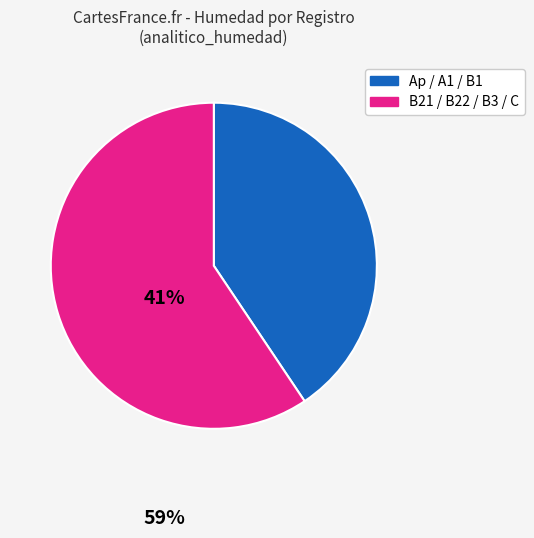

Count the number of slices in the pie.

2